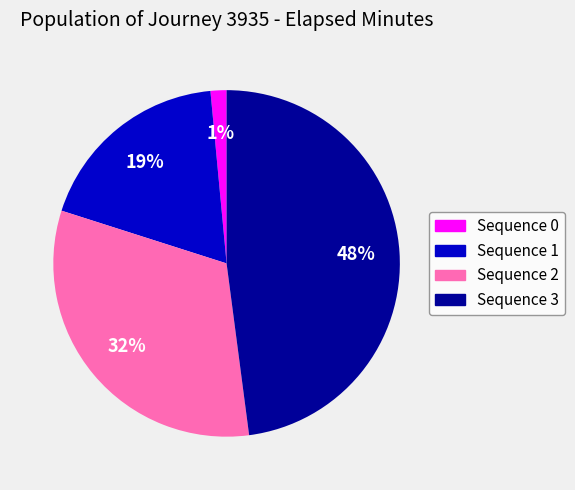

Which category has the biggest portion of the pie?

Sequence 3